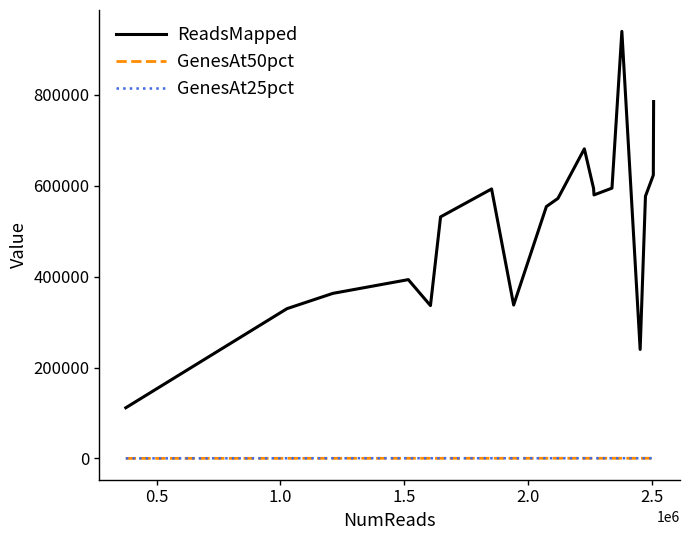

Which series has the largest total across all categories?

ReadsMapped